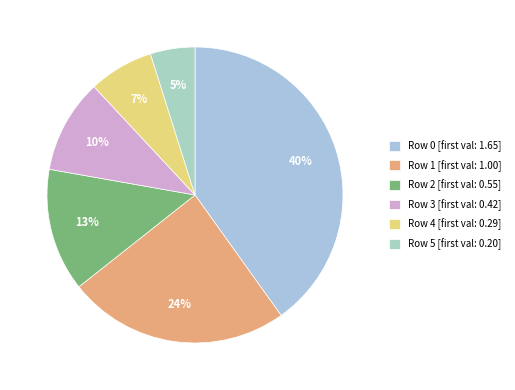

How many slices are in this pie chart?

6